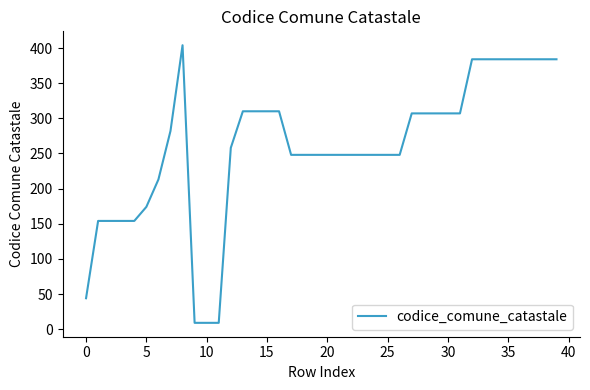

What is the smallest value displayed?

9